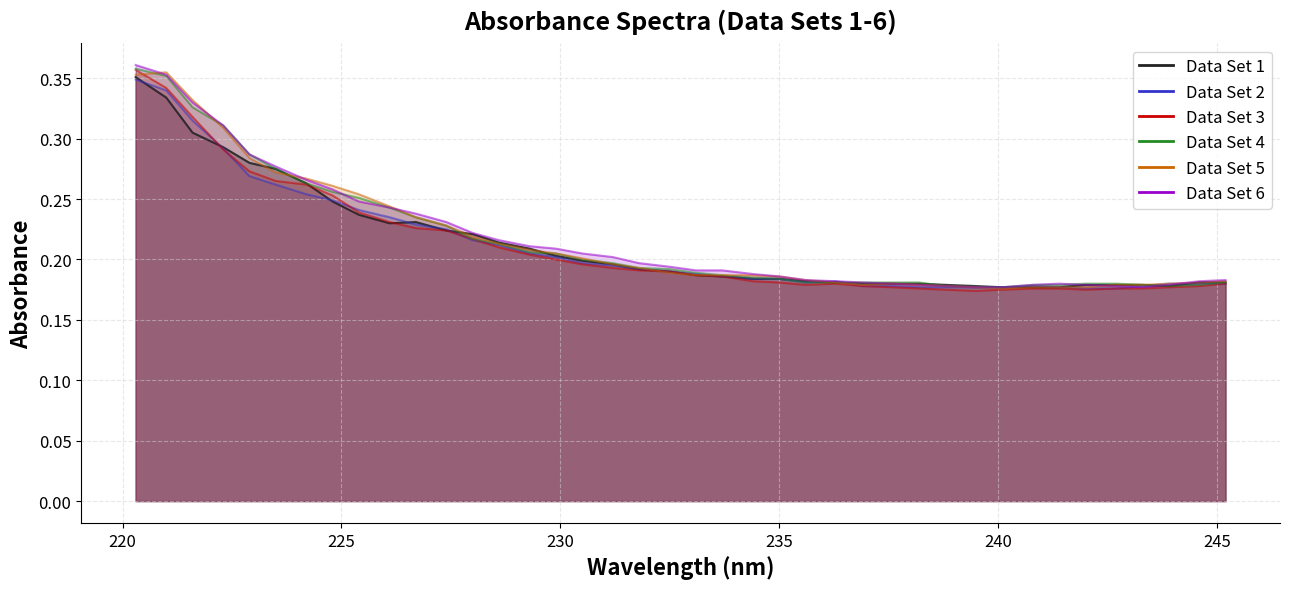

After their last crossing, which series has the higher values: Data Set 6 or Data Set 1?

Data Set 6